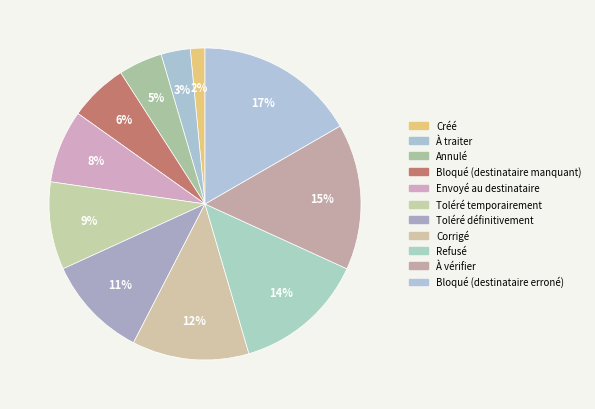

Combined, do Envoyé au destinataire and À vérifier account for over 50%?

No